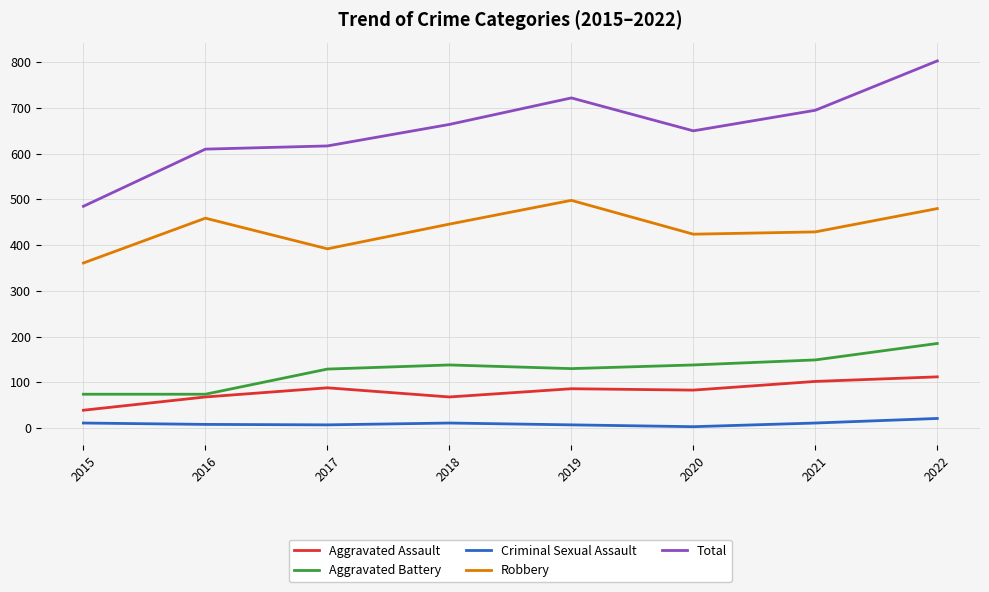

How many categories are shown in the chart?

8